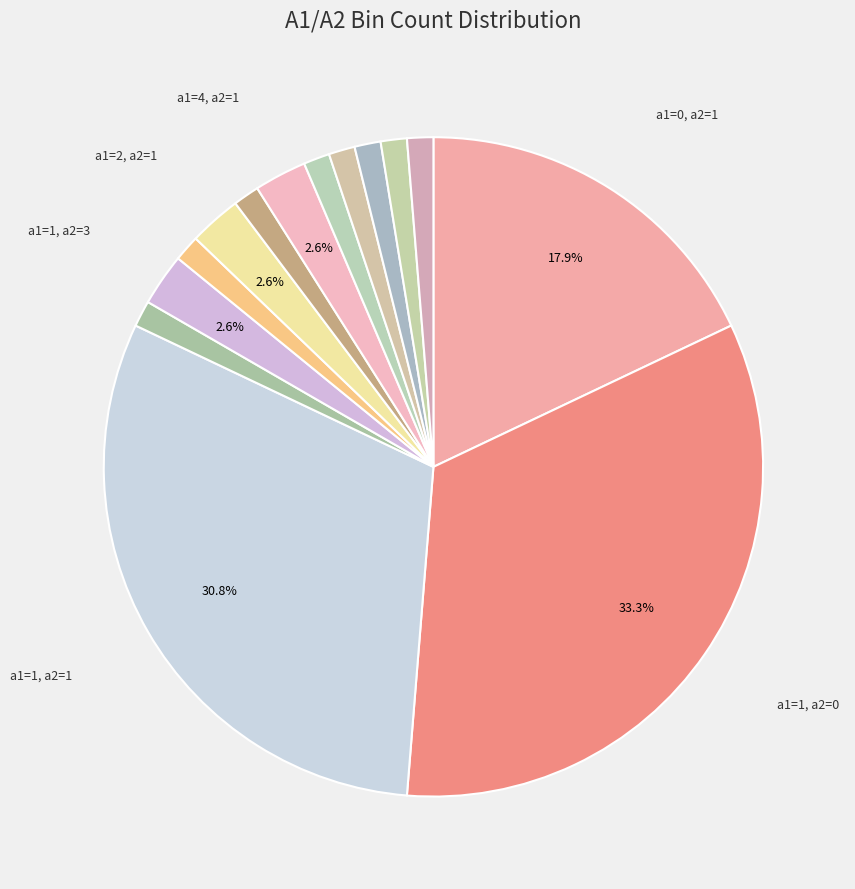

Count the number of slices in the pie.

14